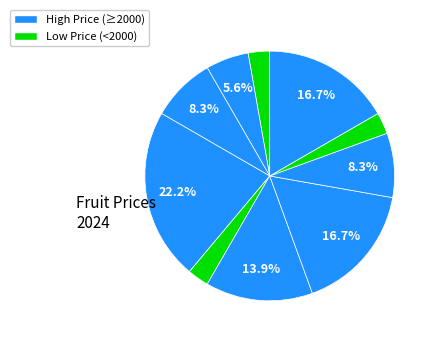

Count the number of slices in the pie.

10